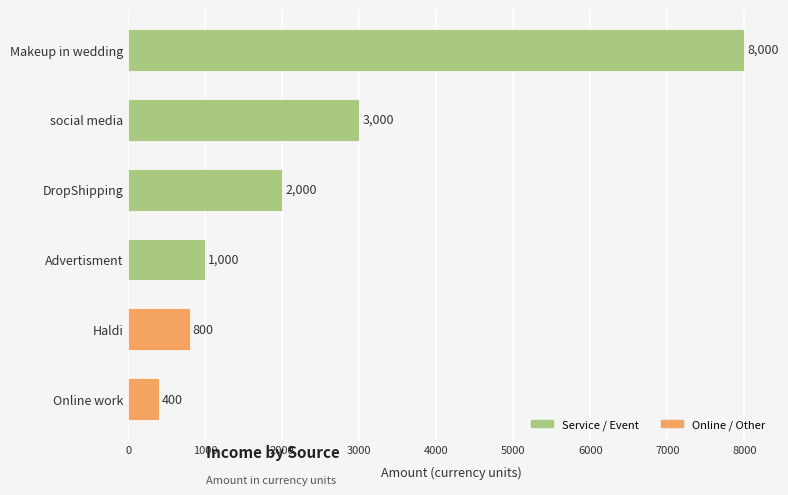

Does the chart contain stacked bars?

No